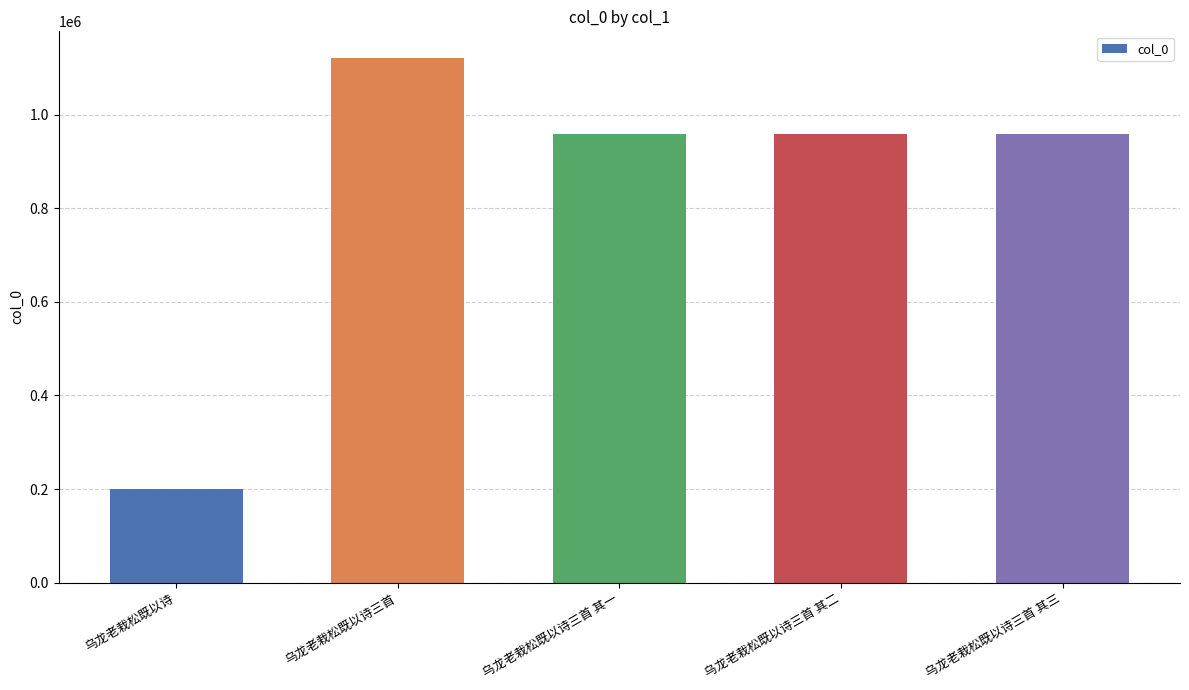

What is the minimum value shown in the chart?

200859